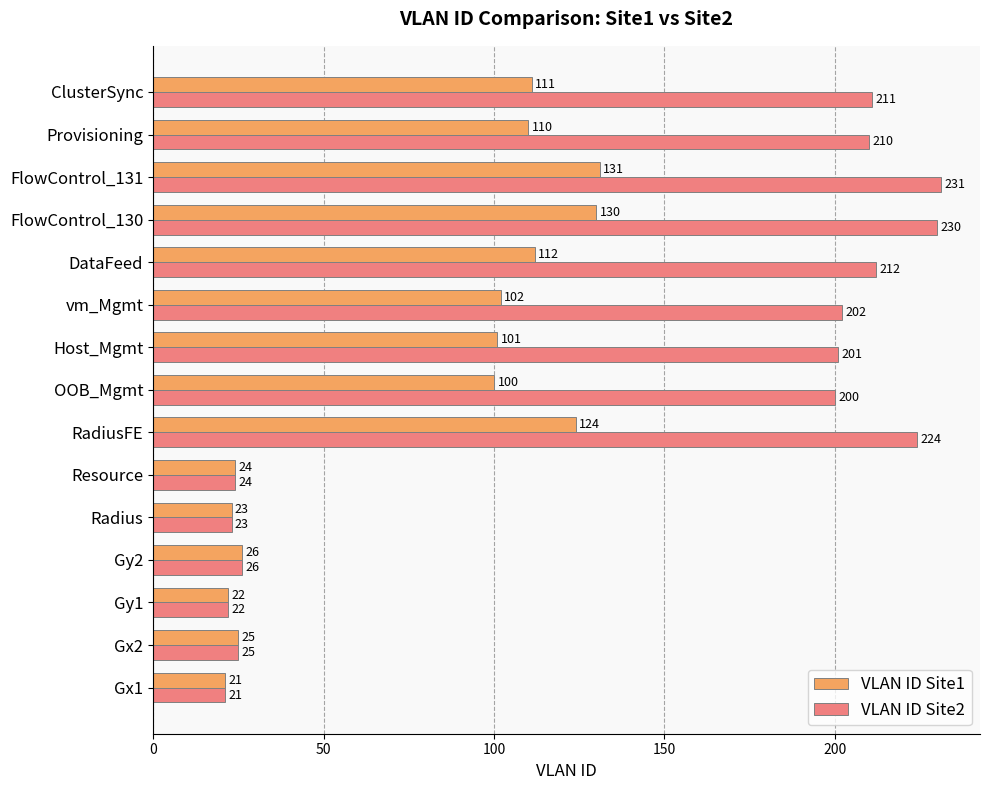

List the labels in order of VLAN ID Site2 value, smallest first.

Gx1, Gy1, Radius, Resource, Gx2, Gy2, OOB_Mgmt, Host_Mgmt, vm_Mgmt, Provisioning, ClusterSync, DataFeed, RadiusFE, FlowControl_130, FlowControl_131